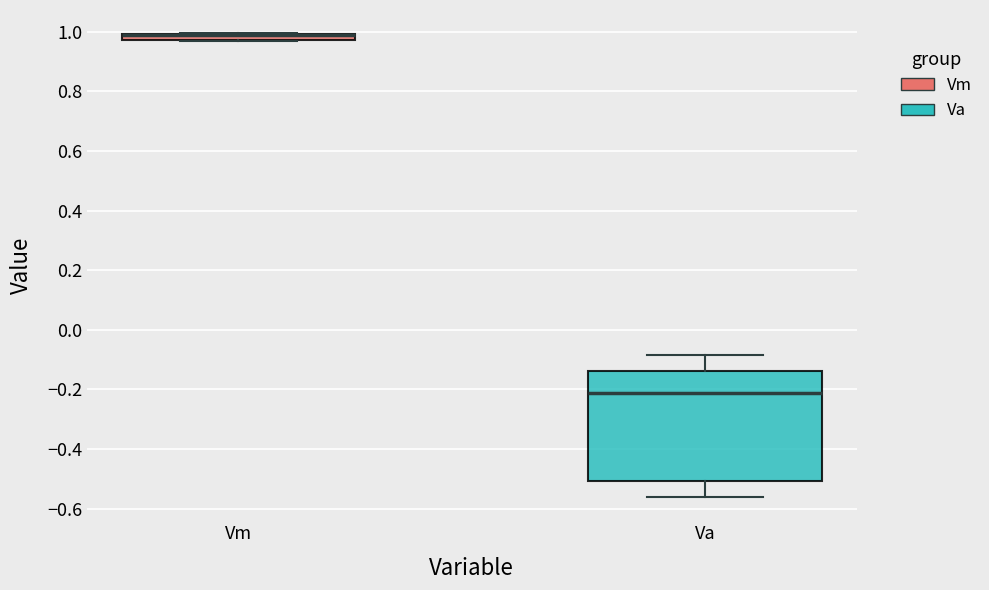

Which box is the tallest, from its lower edge to its upper edge?

Va